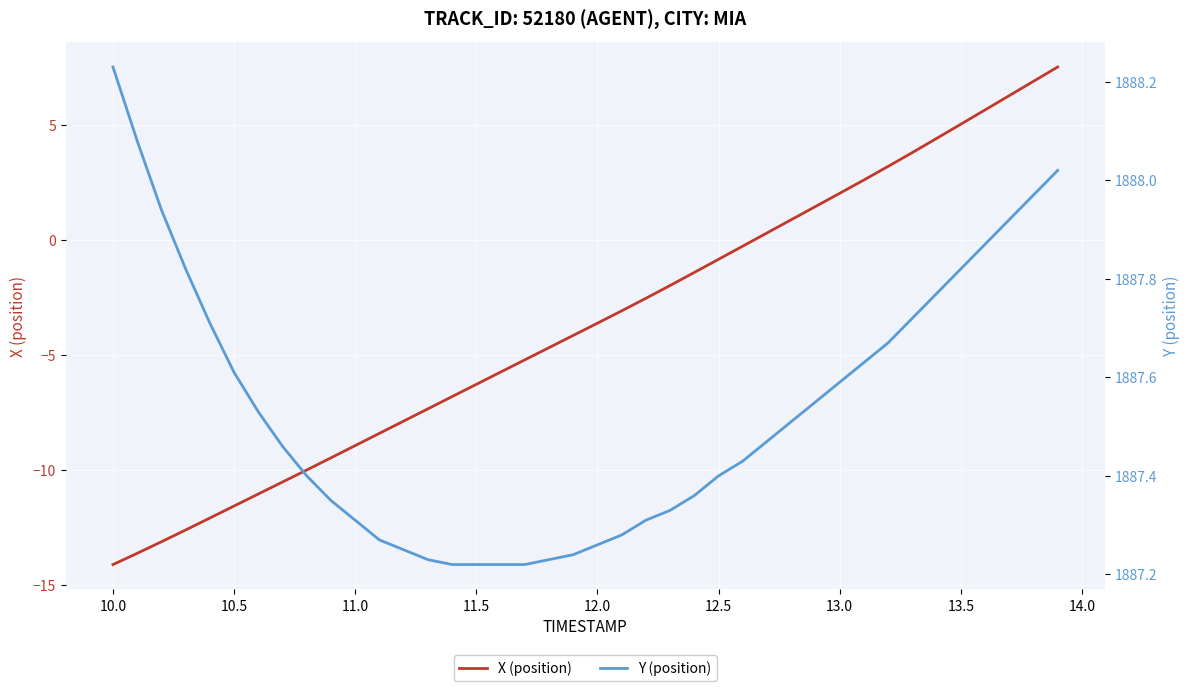

True or false: X (position) has more than 0 points higher than both neighbors.

False